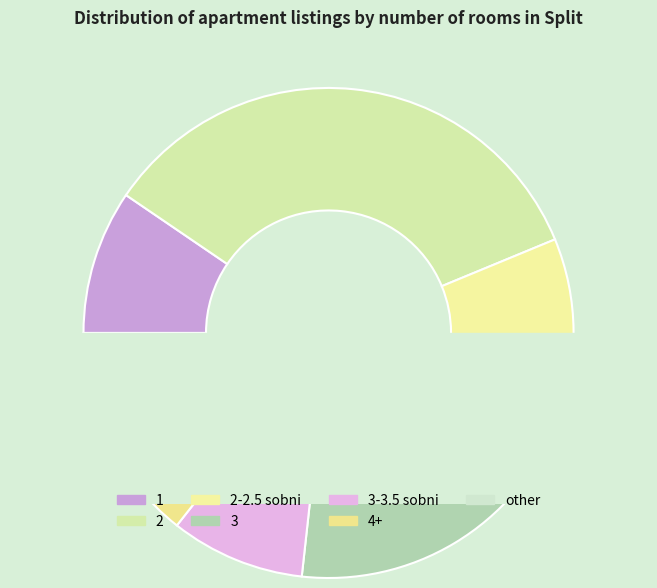

Is it true that 2 is 34% of the pie?

True